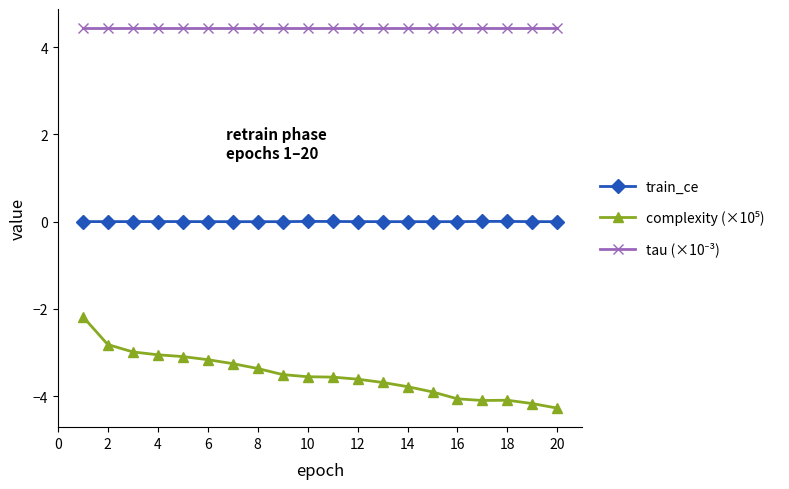

What is the maximum value shown in the chart?

4.4